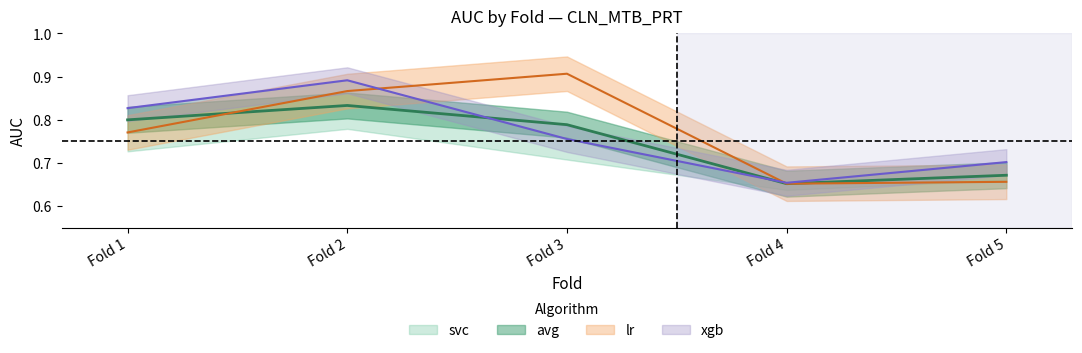

Between Fold 2 and Fold 1, which is larger?

Fold 2